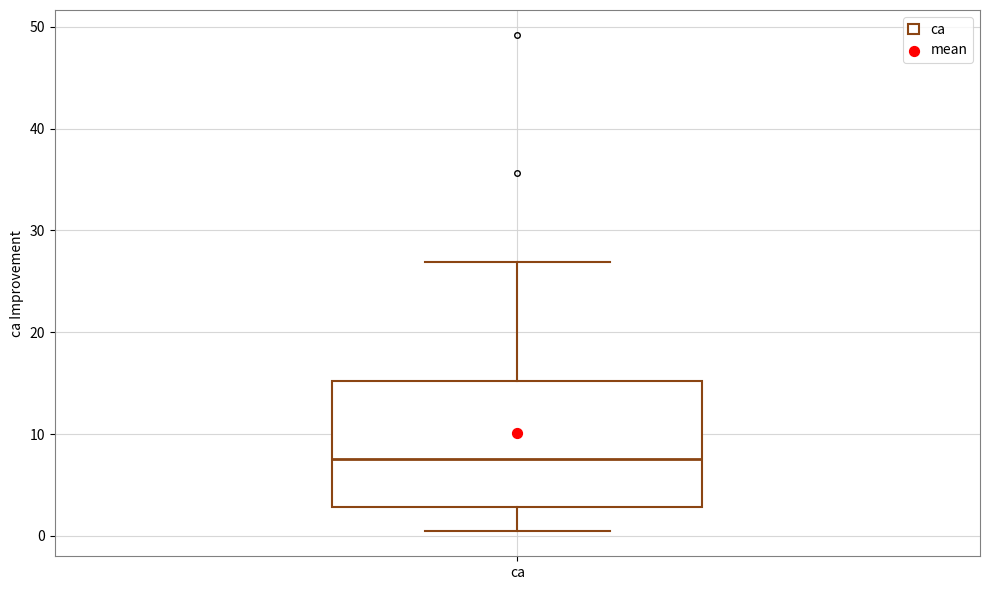

Transcribe this box plot: give where the median line is, the range the box spans, and where the two whiskers end, as read against the y-axis. The values are not printed on the chart, so give them approximately, as read against the axis.

median 8, box 3 to 15, whiskers 0 to 27